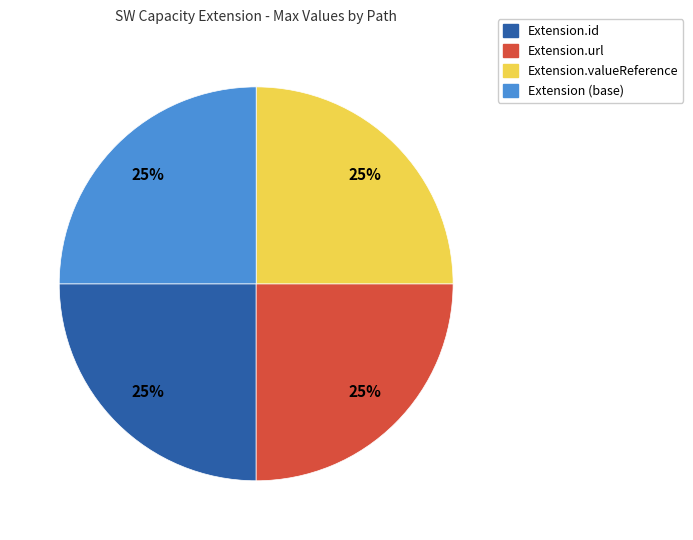

Does any single category account for the majority?

No